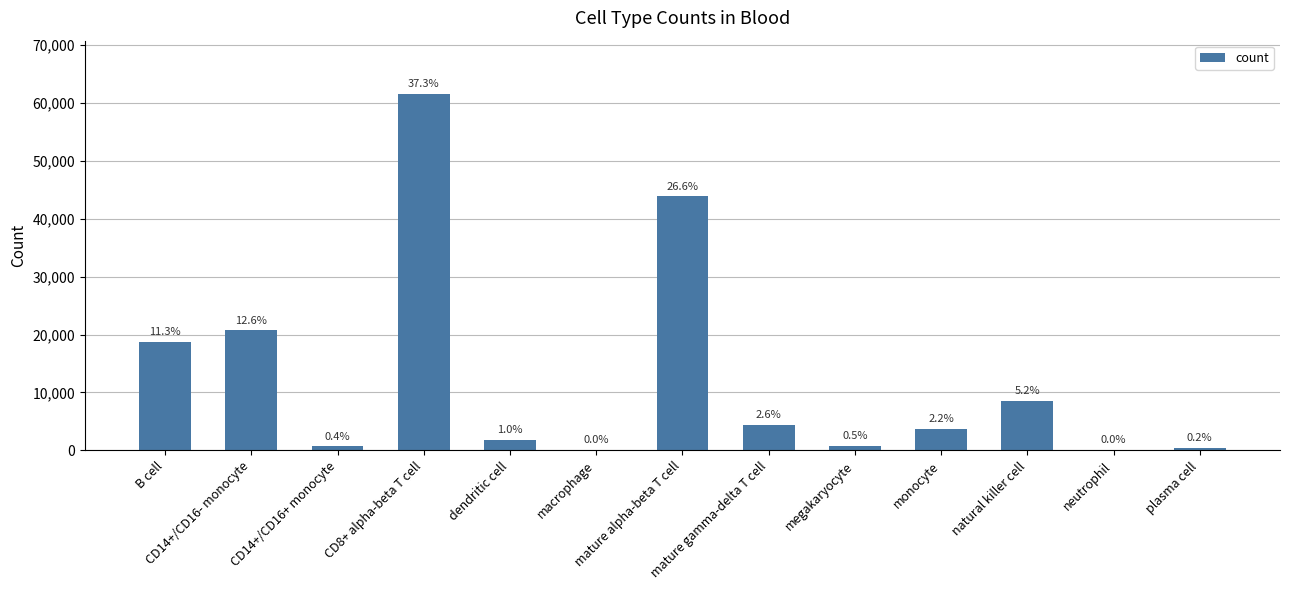

Rank the categories by value from lowest to highest.

macrophage, neutrophil, plasma cell, CD14+/CD16+ monocyte, megakaryocyte, dendritic cell, monocyte, mature gamma-delta T cell, natural killer cell, B cell, CD14+/CD16- monocyte, mature alpha-beta T cell, CD8+ alpha-beta T cell